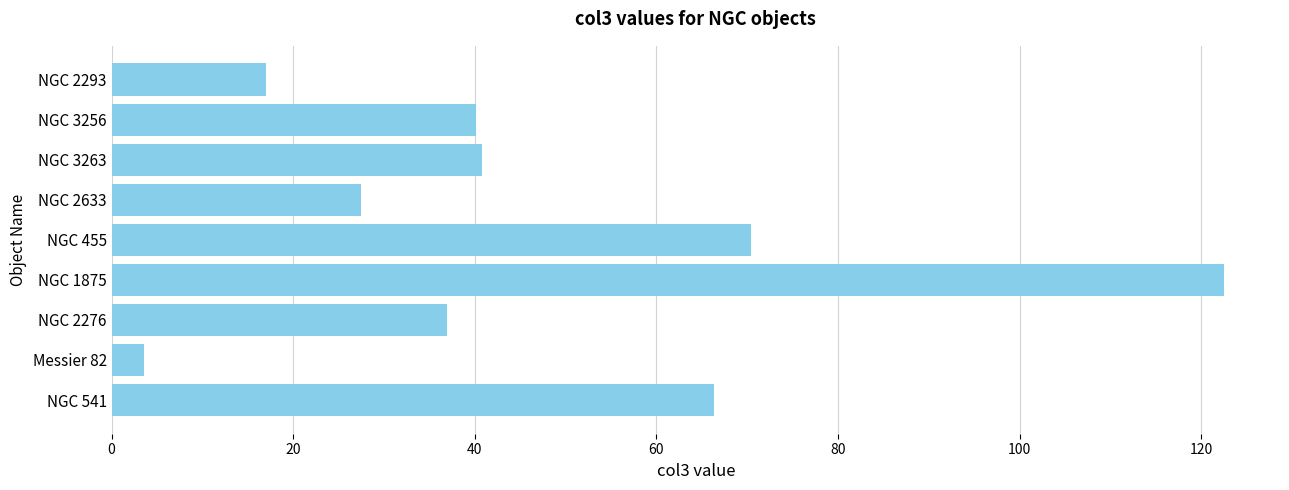

What is the sum of all values?

425.3